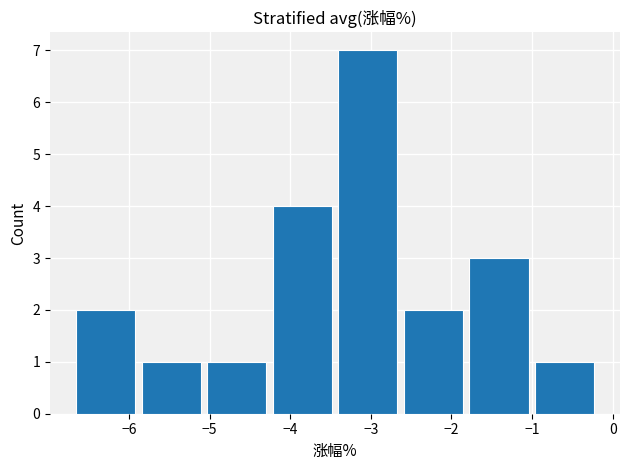

Which range on the x-axis has the tallest bar?

-3.4 to -2.6